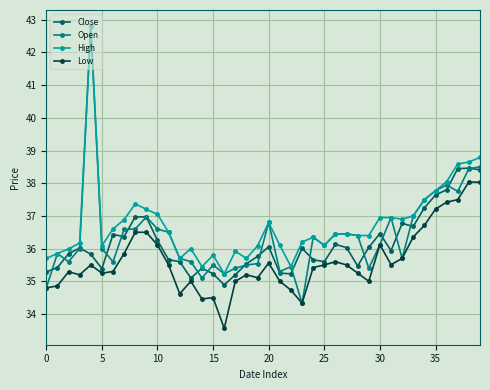

In Close, how many points are lower than both neighbors (excluding endpoints)?

9